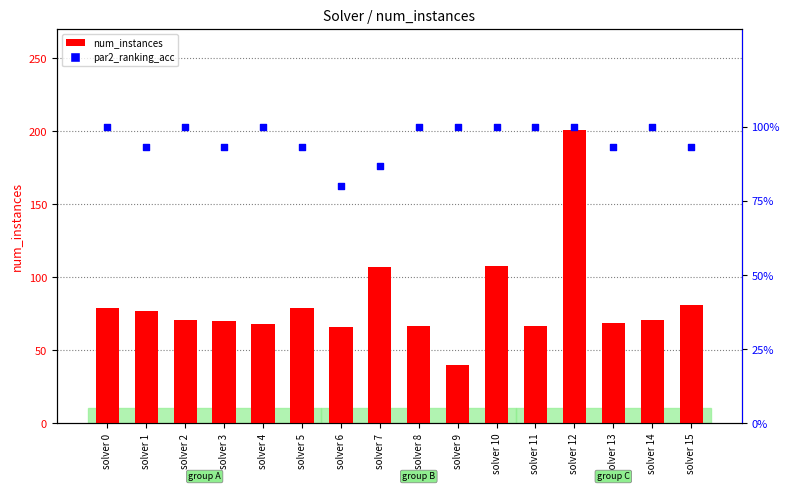

Is the value of par2_ranking_acc at solver 3 greater than the value of num_instances at solver 13?

Yes